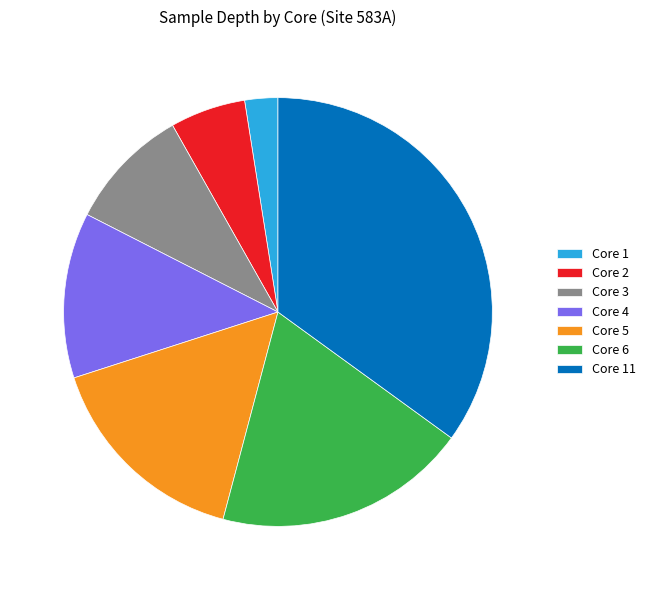

How many segments does this pie chart have?

7